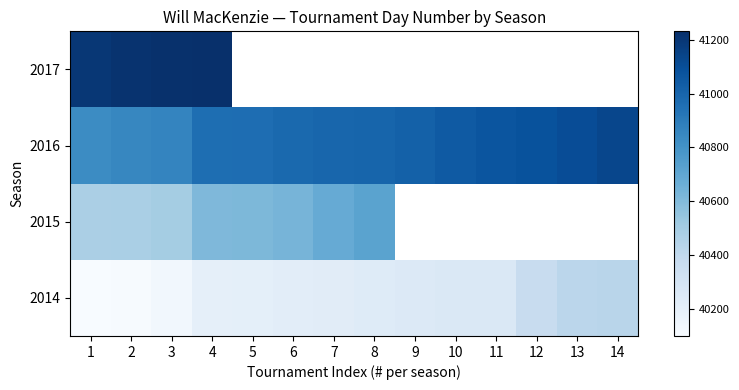

What is the highest value of the 2015 series?

40721.0